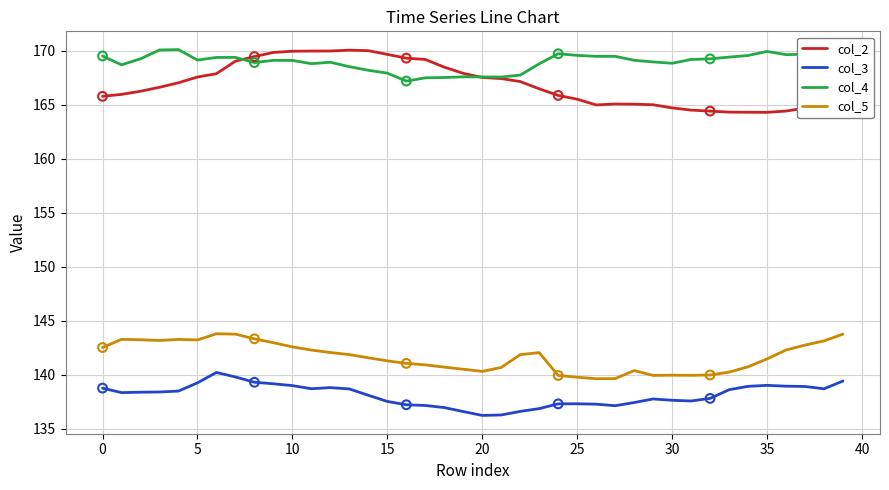

Which series has the largest total across all categories?

col_4